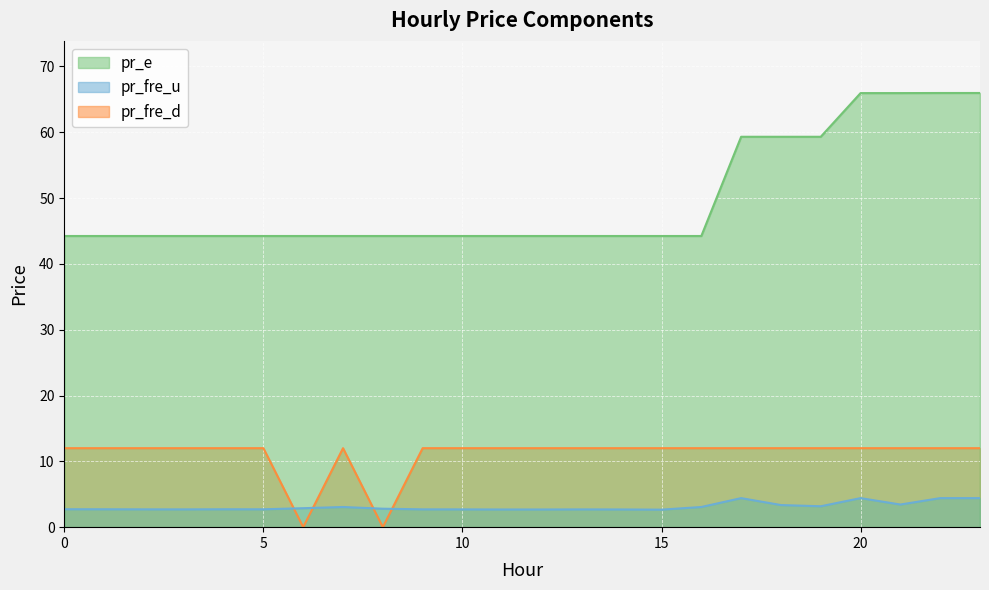

The pr_e series shows 11.7 at 9. True or false?

False